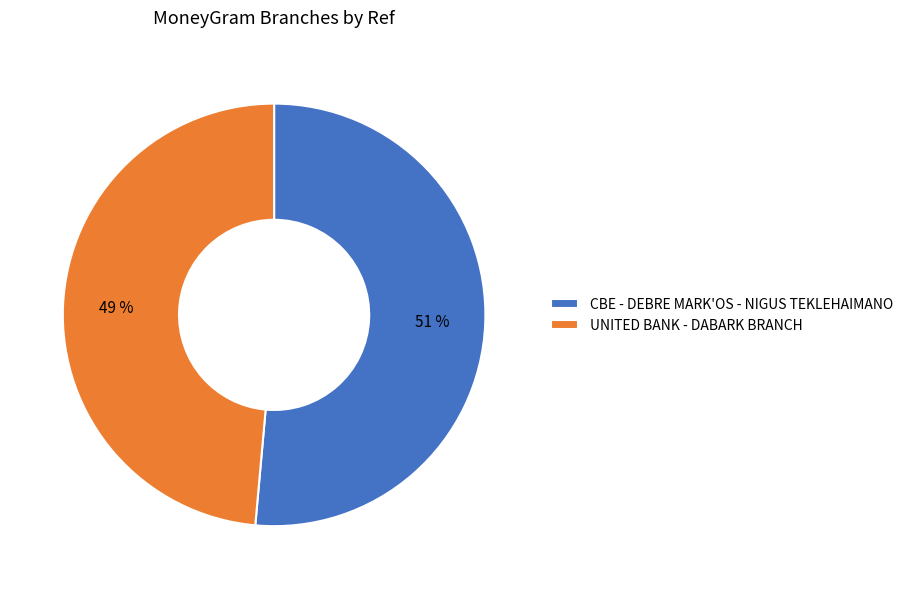

What is the smallest slice in the pie chart?

UNITED BANK - DABARK BRANCH